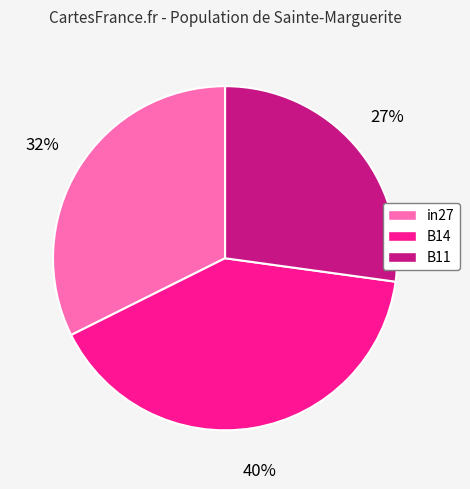

Is the sum of in27 and B11 greater than half?

Yes